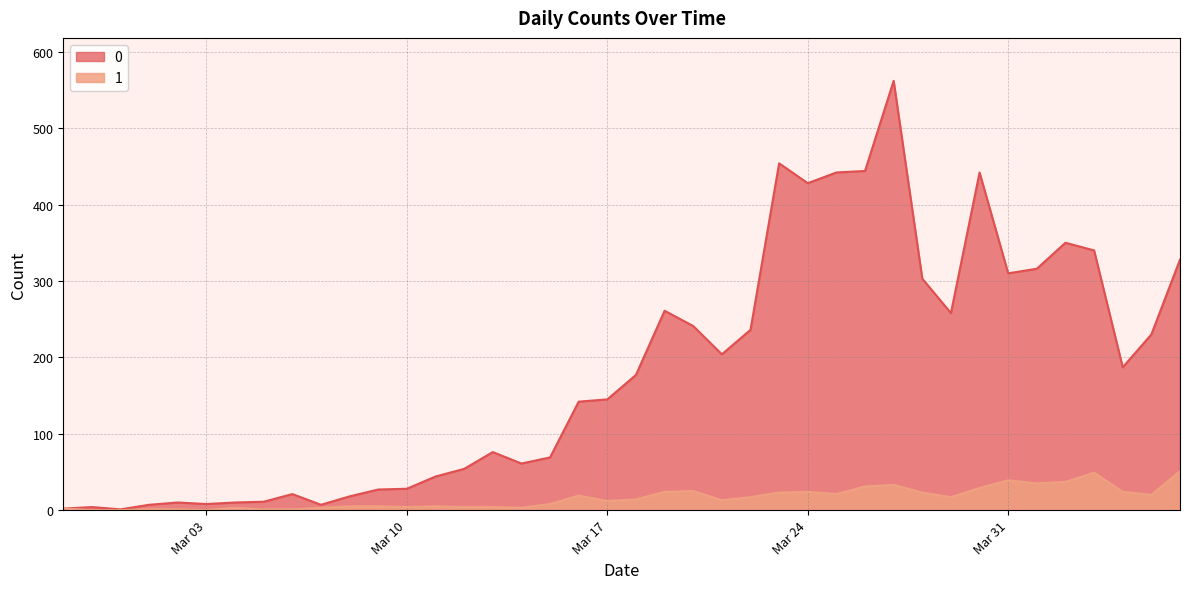

True or false: 0 has more than 2 interior local peaks.

True